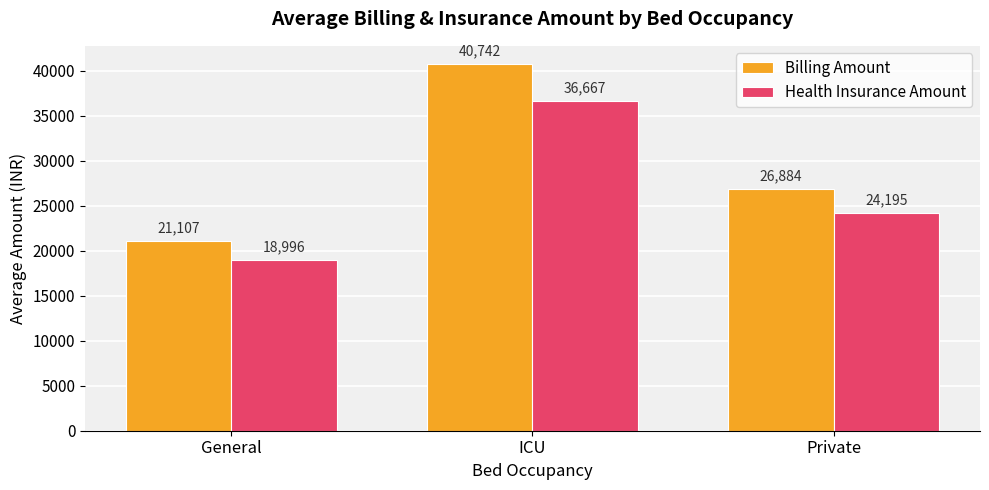

Which category has the lowest value in the Billing Amount series?

General